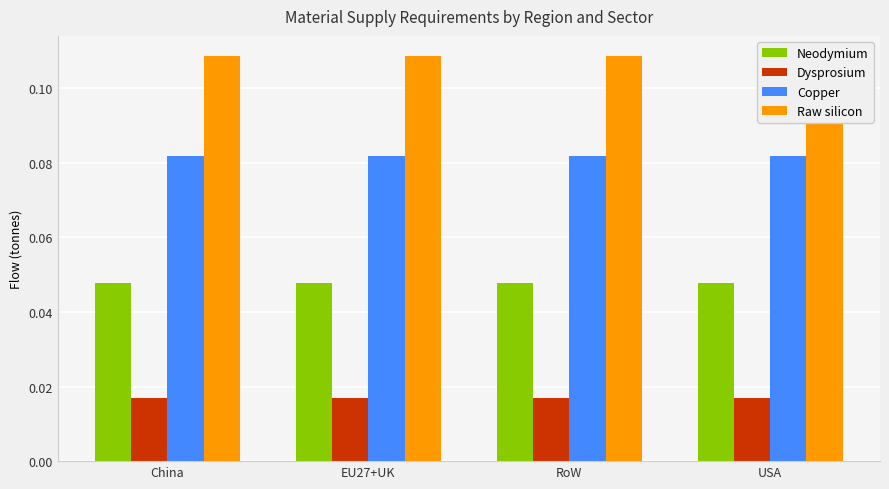

How many data points does each series have?

4